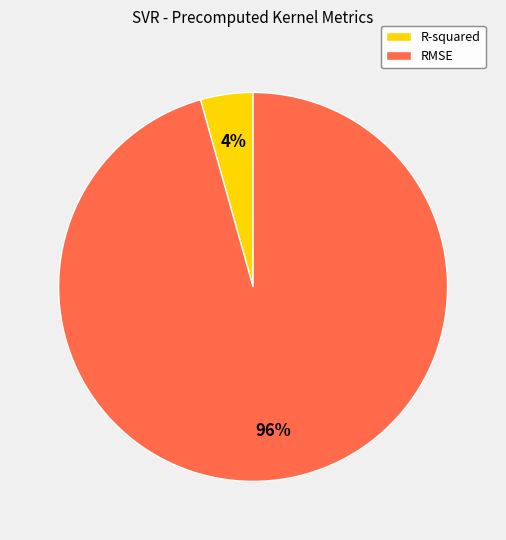

Which category has the smallest portion of the pie?

R-squared